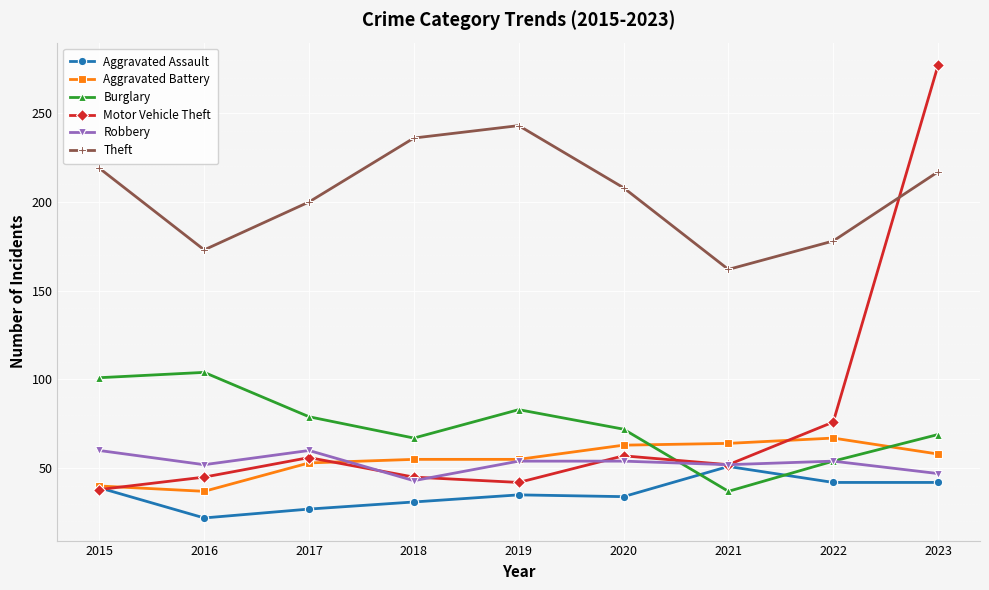

What is the difference between the highest and lowest values at 2020?

174